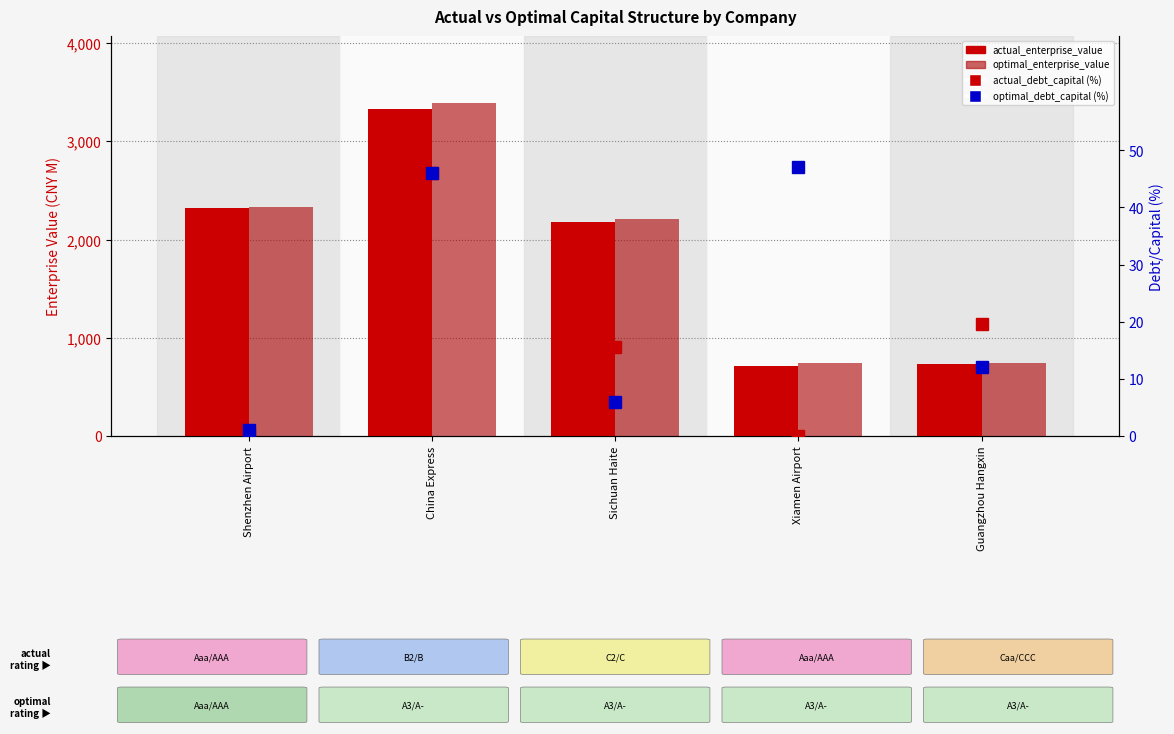

Reading right to left, list all the values displayed in this chart.

actual_enterprise_value: Guangzhou Hangxin=730.9	Xiamen Airport=713.9	Sichuan Haite=2183.7	China Express=3325.9	Shenzhen Airport=2324.9
optimal_enterprise_value: Guangzhou Hangxin=746.1	Xiamen Airport=747.5	Sichuan Haite=2212.3	China Express=3394.2	Shenzhen Airport=2329.1
actual_debt_capital (%): Guangzhou Hangxin=19.5	Xiamen Airport=0.0	Sichuan Haite=15.5	China Express=46.0	Shenzhen Airport=0.3
optimal_debt_capital (%): Guangzhou Hangxin=12.0	Xiamen Airport=47.0	Sichuan Haite=6.0	China Express=46.0	Shenzhen Airport=1.0